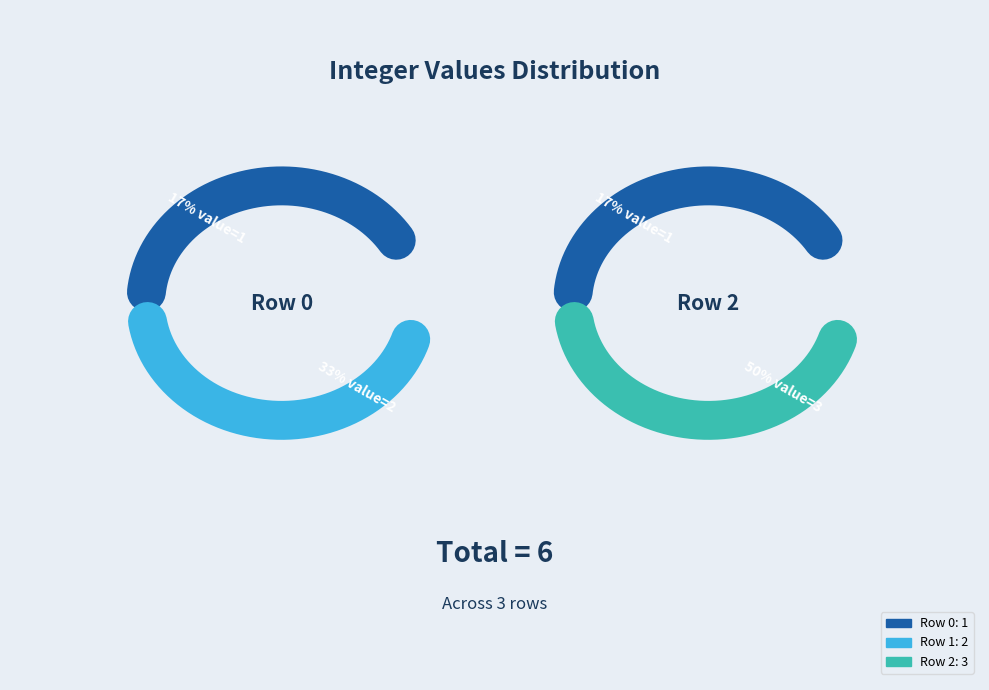

Which has a higher value, 0 or 1?

1